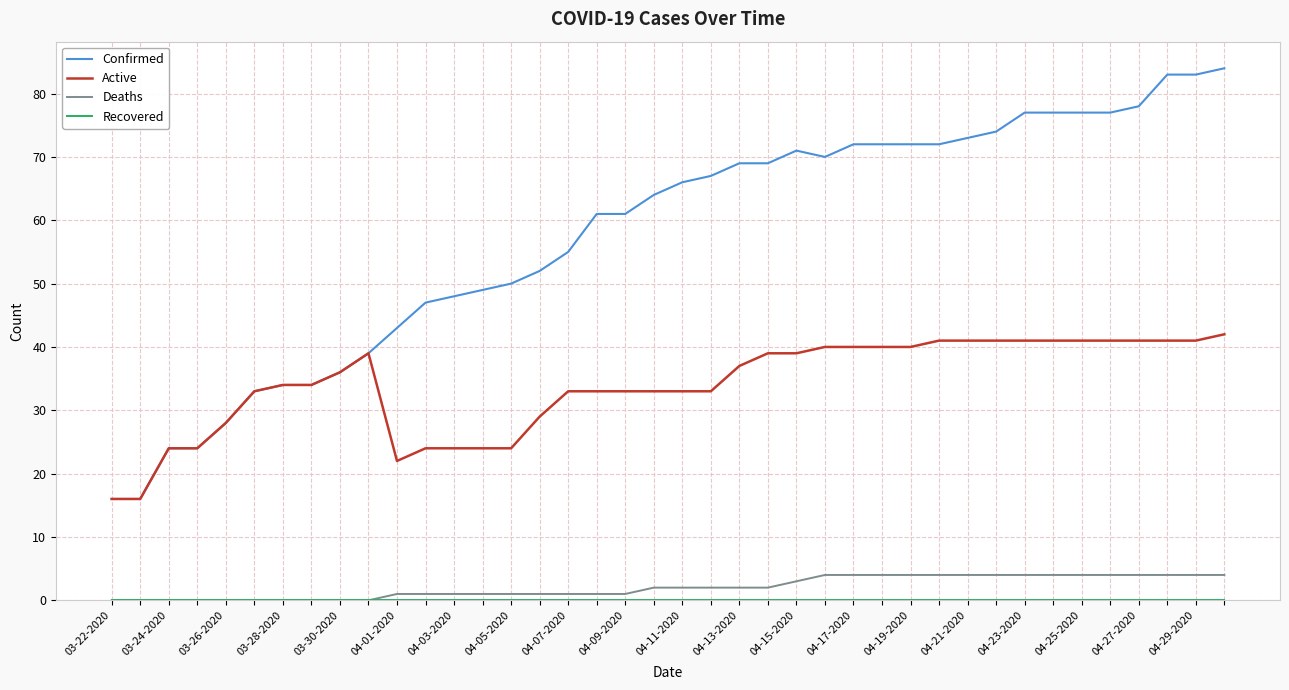

Which series has the largest total across all categories?

Confirmed